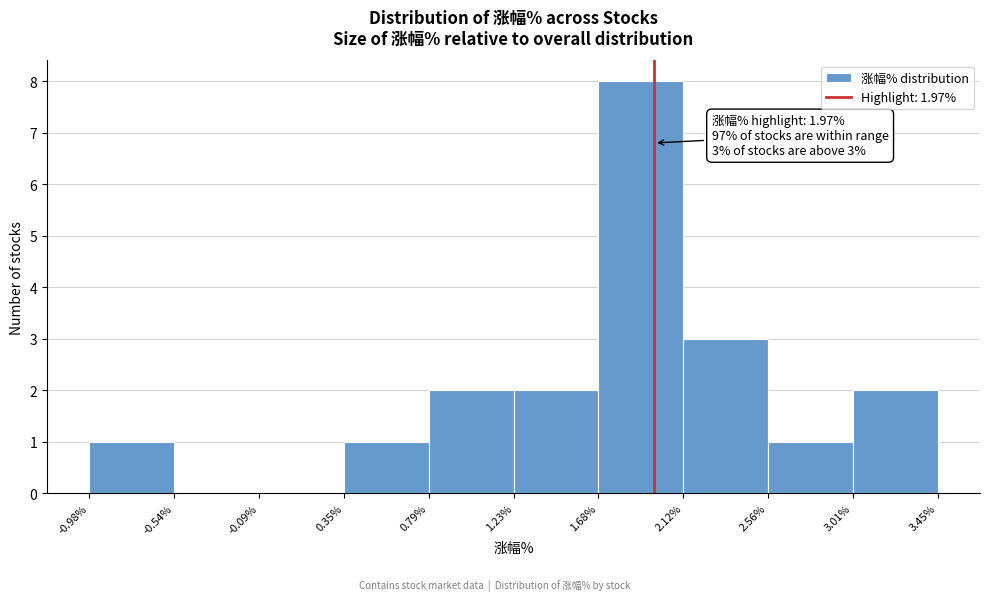

Which range on the x-axis has the tallest bar?

1.68% to 2.12%